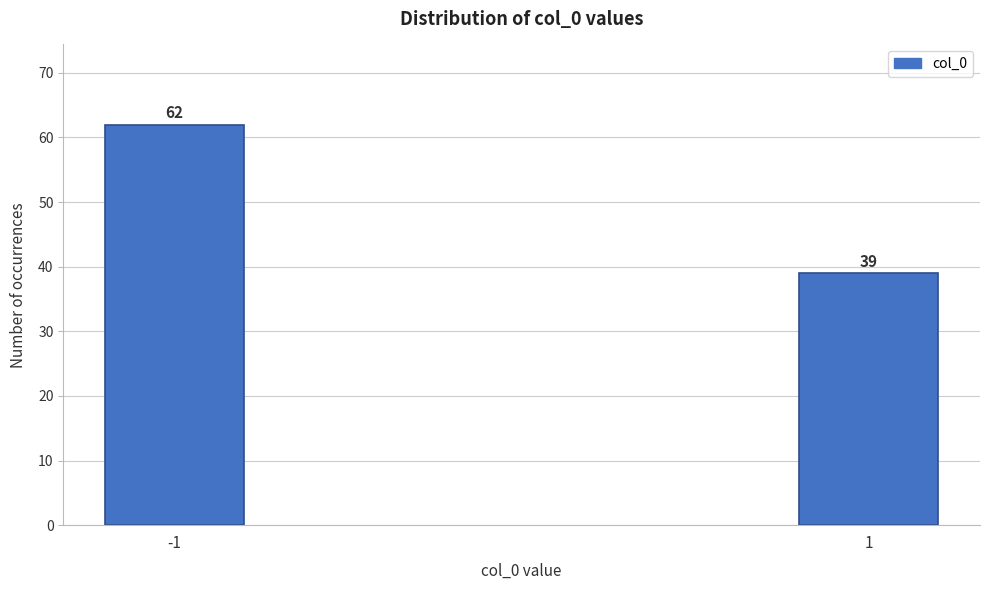

Reading left to right, what are all the values shown in this chart?

62	39